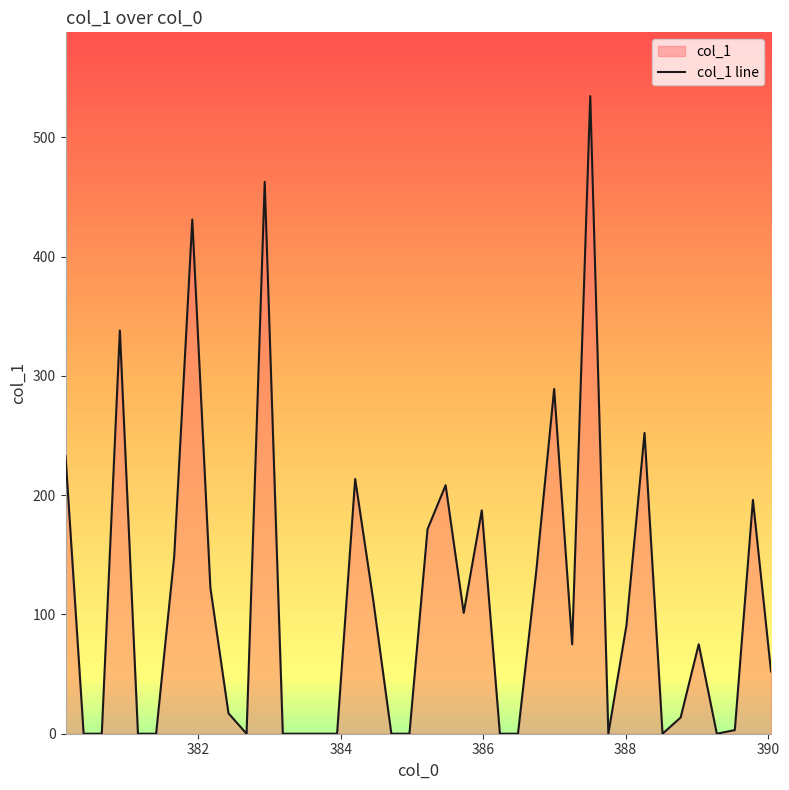

Does the chart have visible grid lines?

No